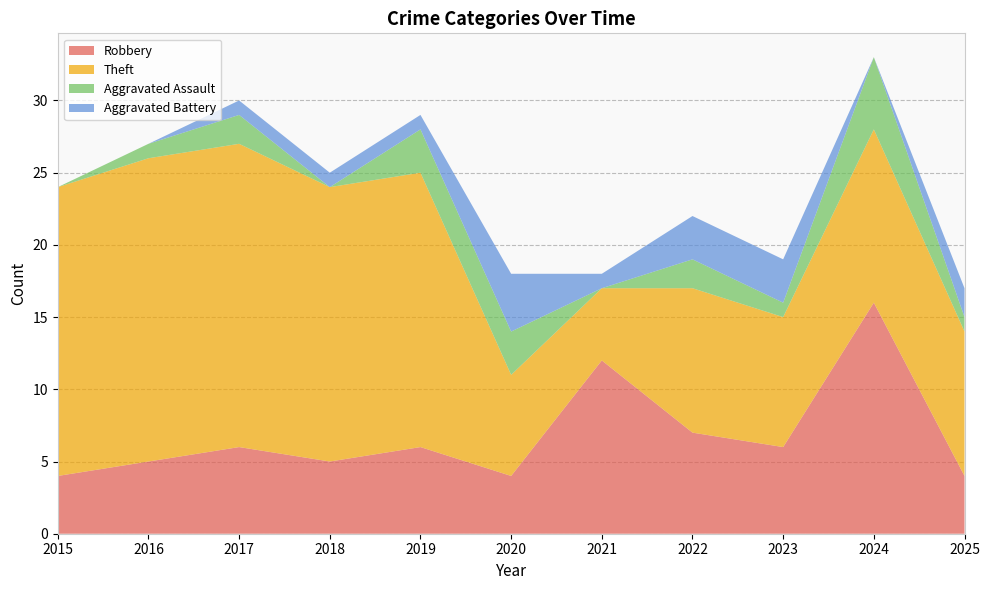

Reading left to right, transcribe all the data shown in this chart.

Robbery: 2015=4	2016=5	2017=6	2018=5	2019=6	2020=4	2021=12	2022=7	2023=6	2024=16	2025=4
Theft: 2015=20	2016=21	2017=21	2018=19	2019=19	2020=7	2021=5	2022=10	2023=9	2024=12	2025=10
Aggravated Assault: 2015=0	2016=1	2017=2	2018=0	2019=3	2020=3	2021=0	2022=2	2023=1	2024=5	2025=1
Aggravated Battery: 2015=0	2016=0	2017=1	2018=1	2019=1	2020=4	2021=1	2022=3	2023=3	2024=0	2025=2